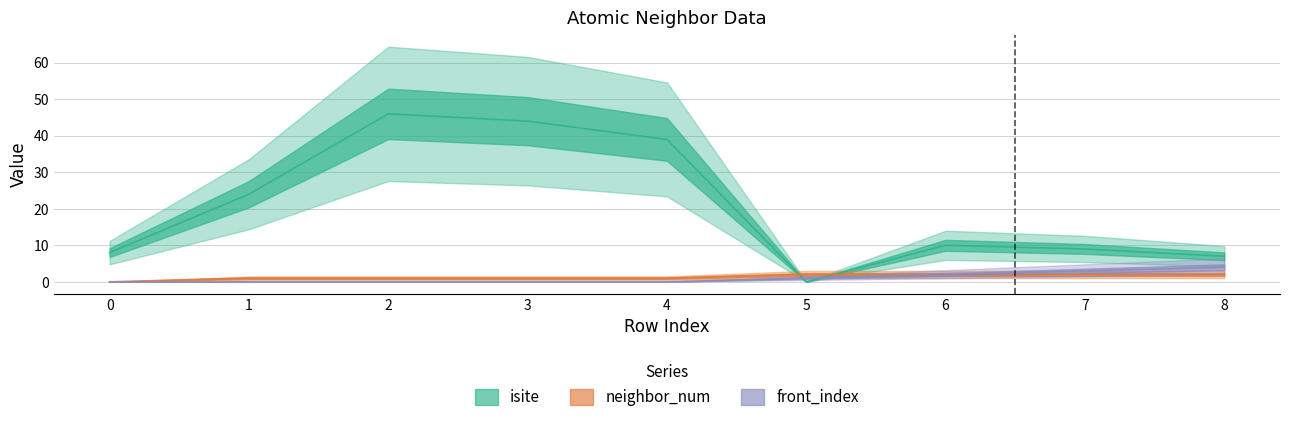

True or false: neighbor_num has more than 1 points higher than both neighbors.

False